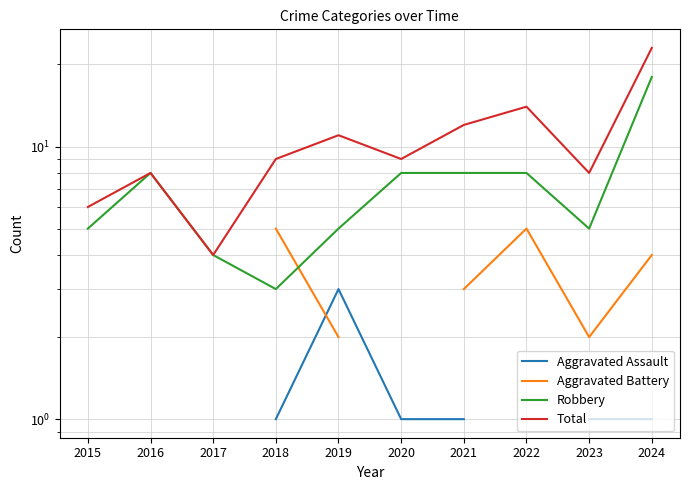

Where is Aggravated Battery nearest to the value 3?

2021